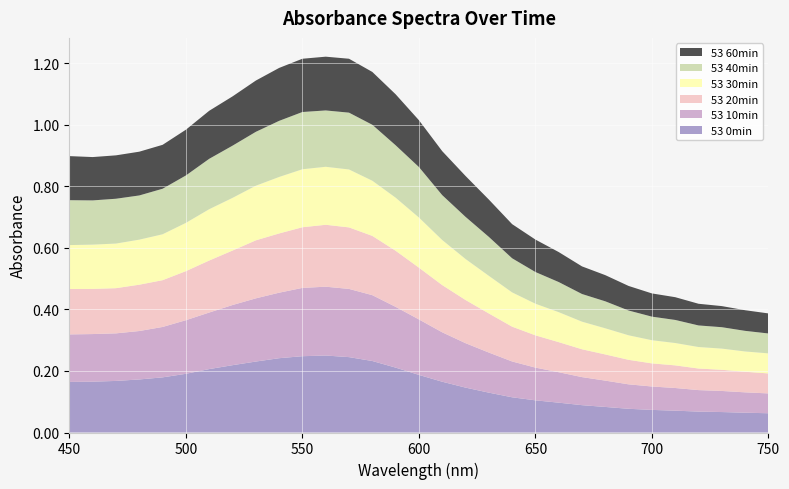

Reading left to right, extract all data points from this chart.

53 0min: 0.2	0.2	0.2	0.2	0.2	0.2	0.2	0.2	0.2	0.2	0.2	0.3	0.2	0.2	0.2	0.2	0.2	0.1	0.1	0.1	0.1	0.1	0.1	0.1	0.1	0.1	0.1	0.1	0.1	0.1	0.1
53 10min: 0.2	0.2	0.2	0.2	0.2	0.2	0.2	0.2	0.2	0.2	0.2	0.2	0.2	0.2	0.2	0.2	0.2	0.1	0.1	0.1	0.1	0.1	0.1	0.1	0.1	0.1	0.1	0.1	0.1	0.1	0.1
53 20min: 0.1	0.1	0.1	0.2	0.2	0.2	0.2	0.2	0.2	0.2	0.2	0.2	0.2	0.2	0.2	0.2	0.2	0.1	0.1	0.1	0.1	0.1	0.1	0.1	0.1	0.1	0.1	0.1	0.1	0.1	0.1
53 30min: 0.1	0.1	0.1	0.1	0.1	0.2	0.2	0.2	0.2	0.2	0.2	0.2	0.2	0.2	0.2	0.2	0.1	0.1	0.1	0.1	0.1	0.1	0.1	0.1	0.1	0.1	0.1	0.1	0.1	0.1	0.1
53 40min: 0.1	0.1	0.1	0.1	0.1	0.2	0.2	0.2	0.2	0.2	0.2	0.2	0.2	0.2	0.2	0.2	0.1	0.1	0.1	0.1	0.1	0.1	0.1	0.1	0.1	0.1	0.1	0.1	0.1	0.1	0.1
53 60min: 0.1	0.1	0.1	0.1	0.1	0.1	0.2	0.2	0.2	0.2	0.2	0.2	0.2	0.2	0.2	0.2	0.1	0.1	0.1	0.1	0.1	0.1	0.1	0.1	0.1	0.1	0.1	0.1	0.1	0.1	0.1